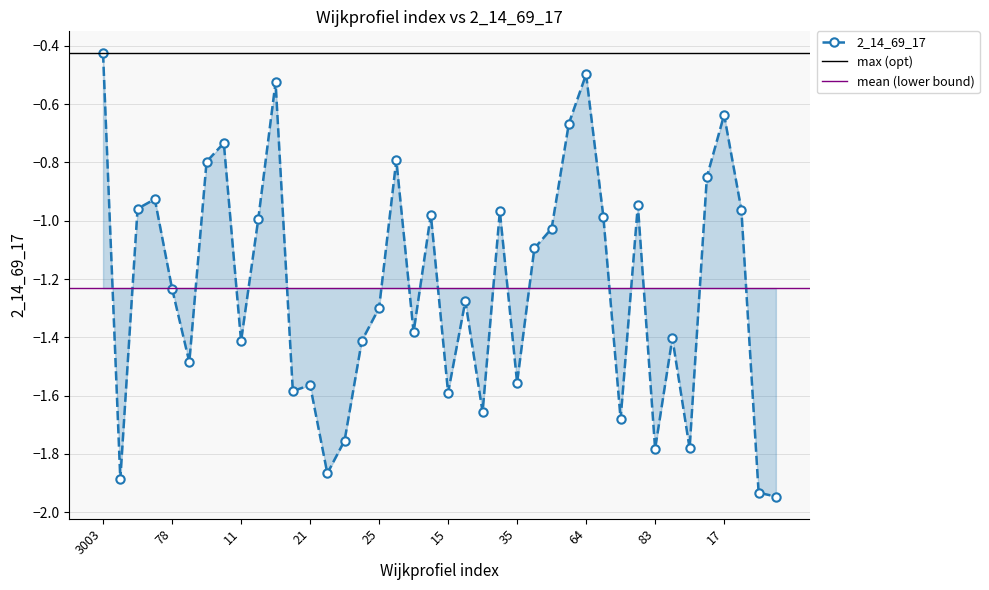

True or false: the data has more than 2 interior local peaks.

True